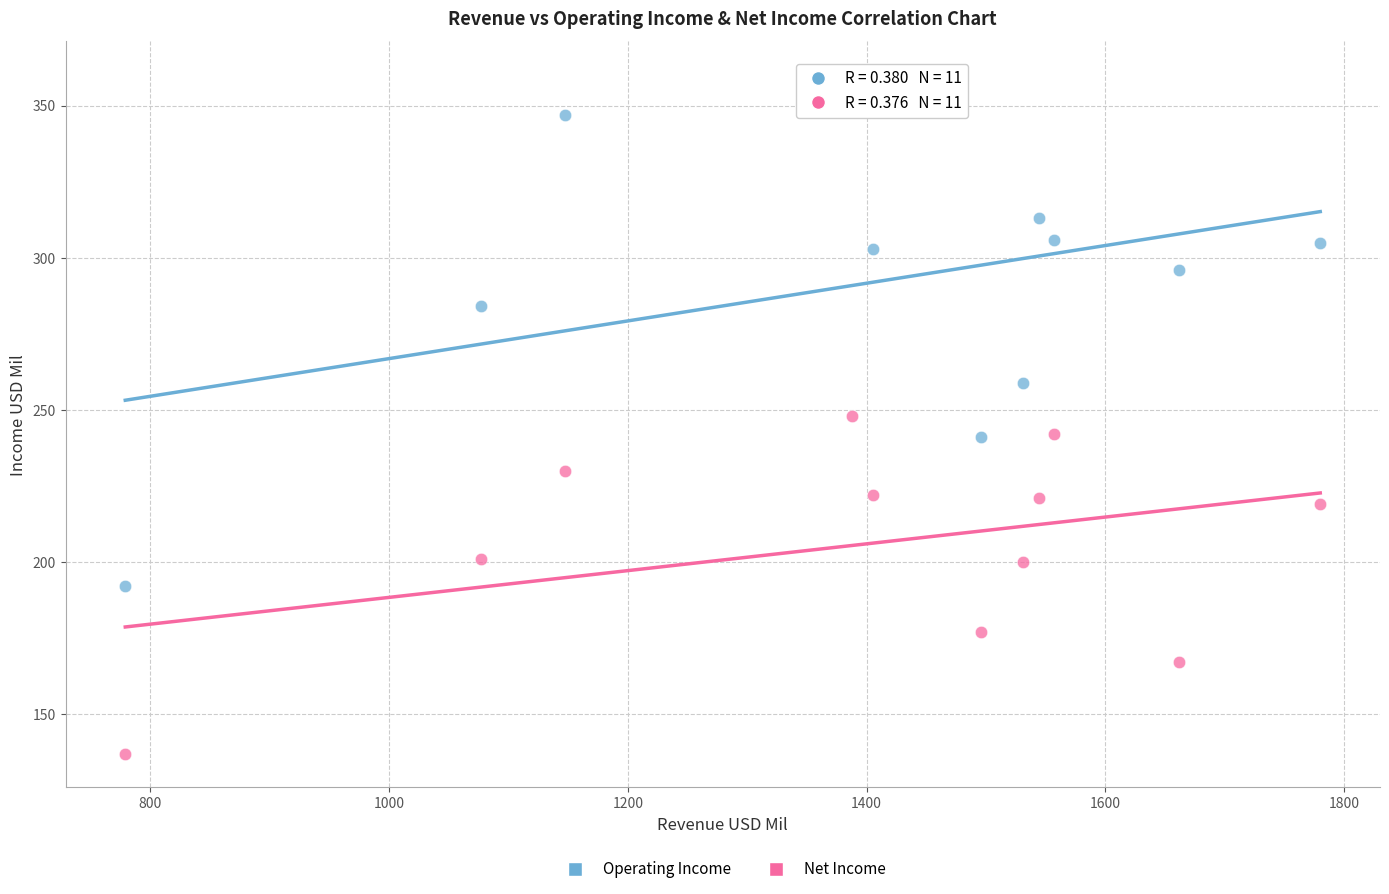

Across all data points, what is the range of X values (max minus min)?

1001